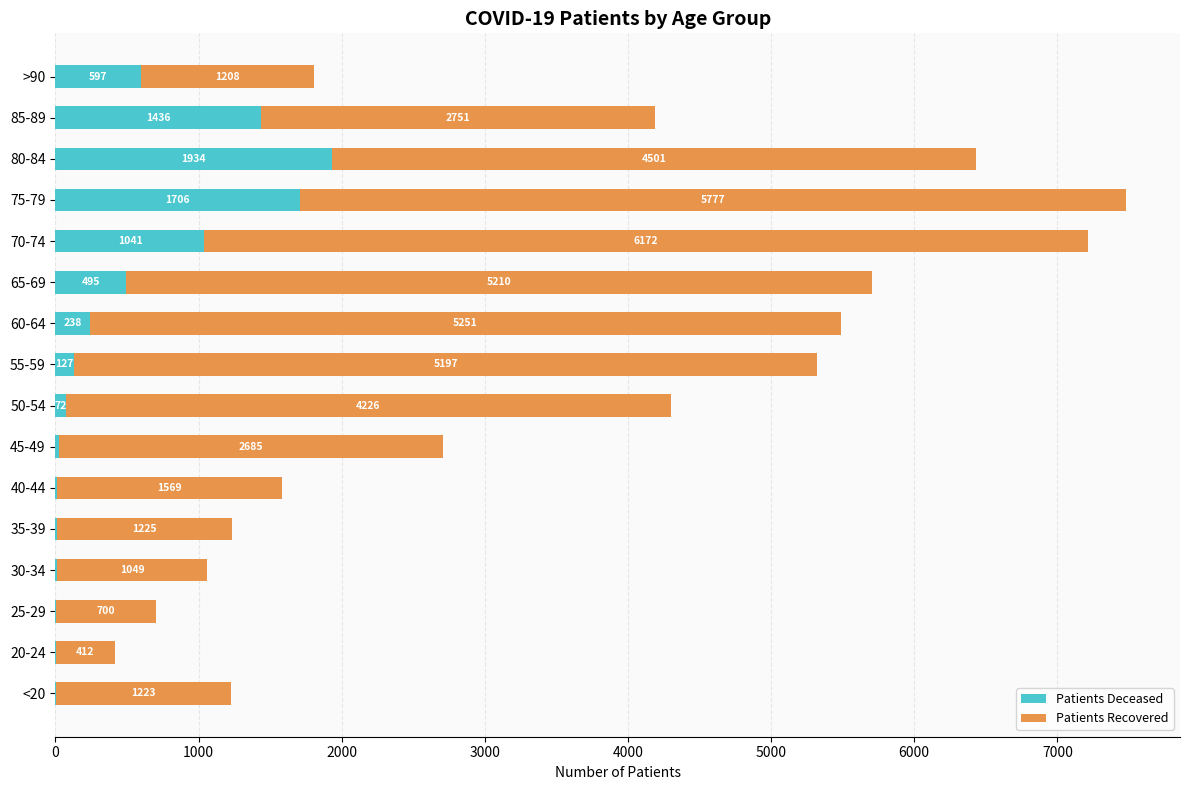

What is the highest value of the Patients Deceased series?

1934